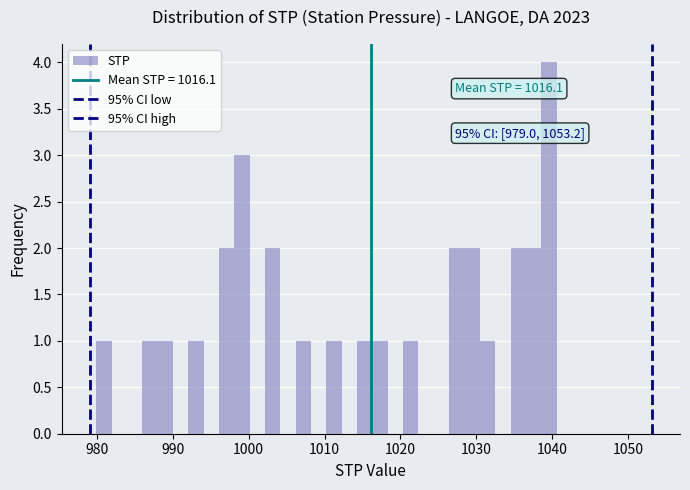

Read against the x-axis, roughly where is the centre of the tallest bar?

1040